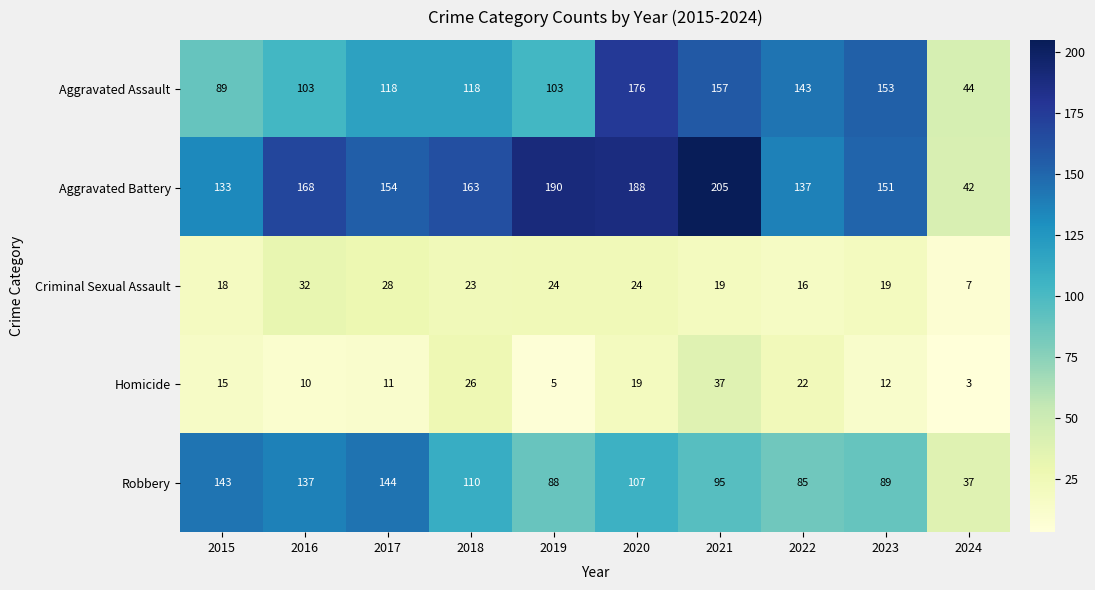

At 2021, list the series in order from largest to smallest.

Aggravated Battery, Aggravated Assault, Robbery, Homicide, Criminal Sexual Assault